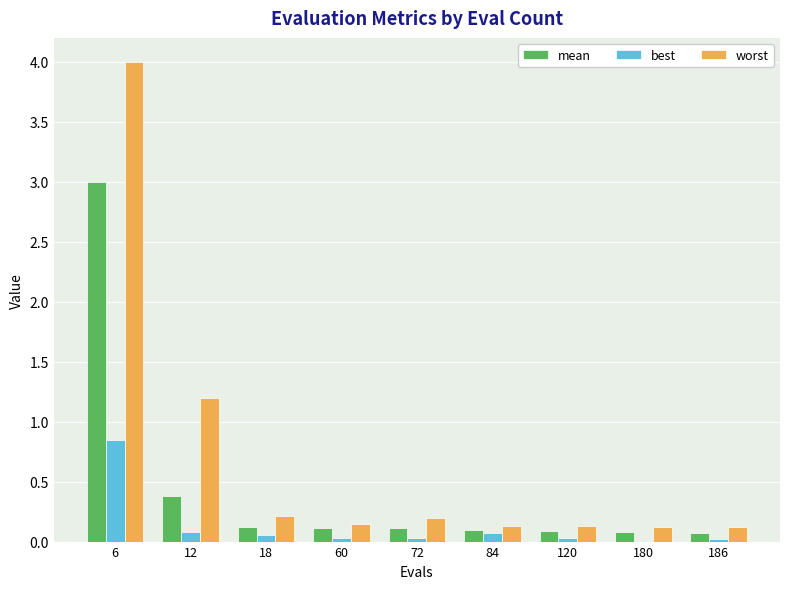

Which series has the largest total across all categories?

worst